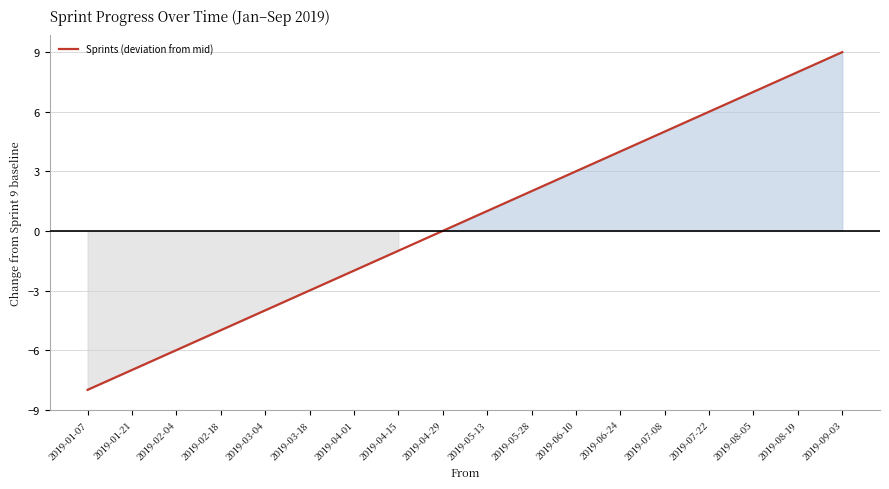

The value at 2019-03-04 is -1. True or false?

False